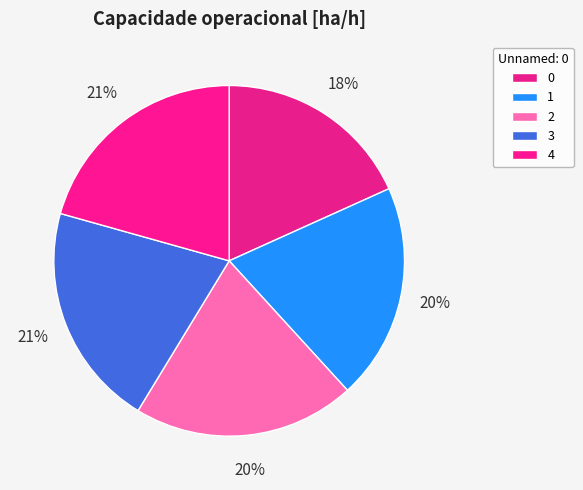

To the nearest percent, what is the difference between the 3 and 1 slice percentages?

1%